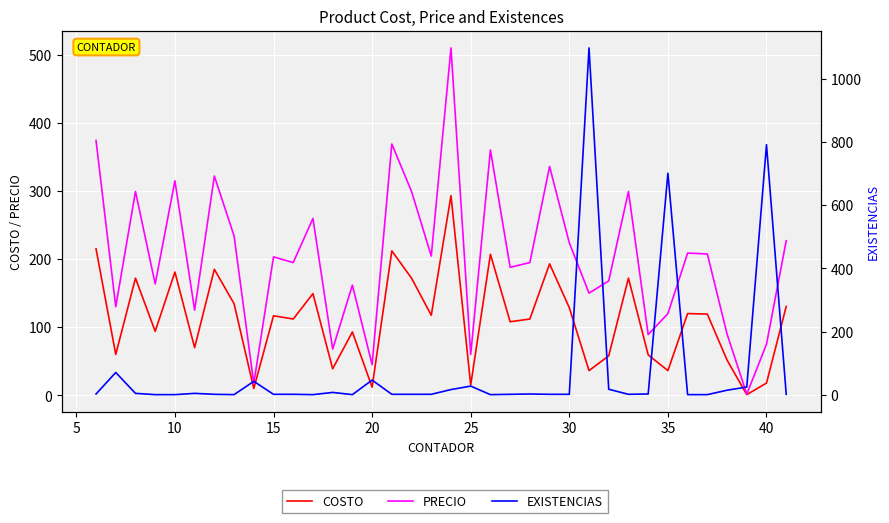

Which series has the largest total across all categories?

PRECIO